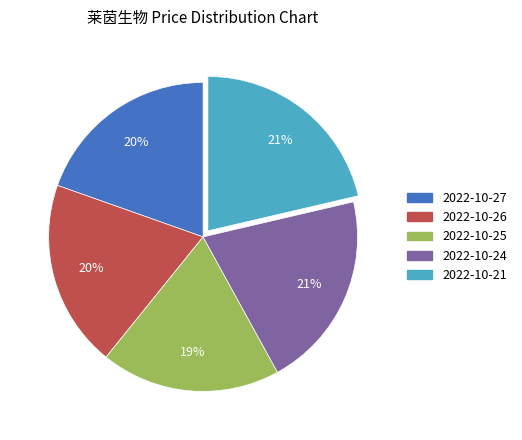

Which category has the smallest portion of the pie?

2022-10-25